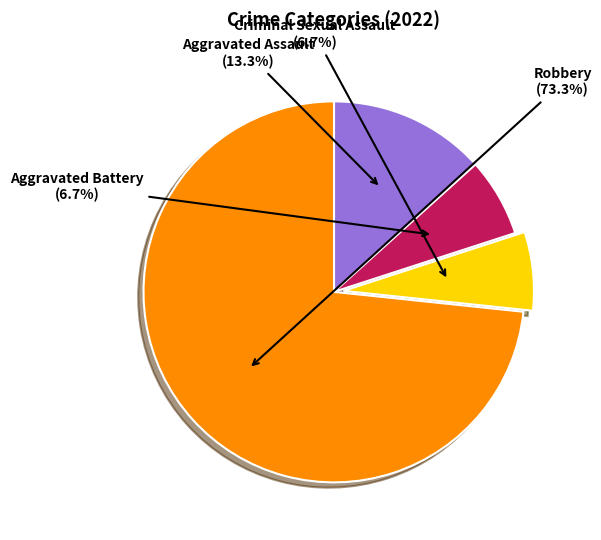

To the nearest percent, what portion does Aggravated Battery represent?

7%